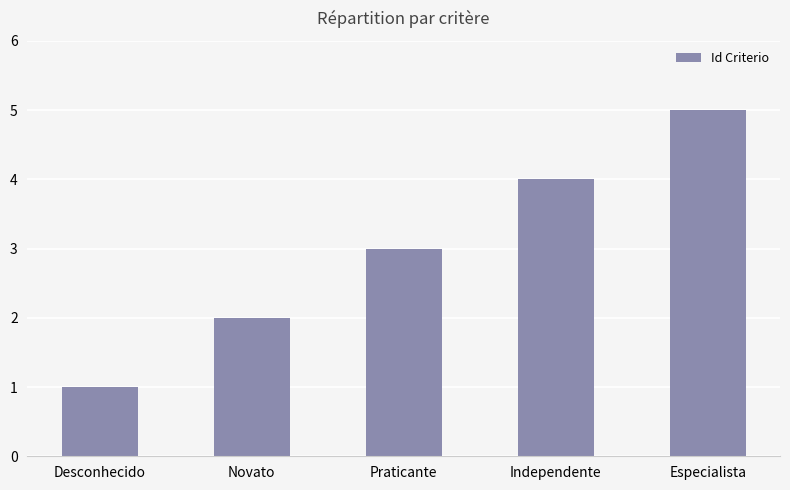

Which category has the lowest value across all series?

Desconhecido